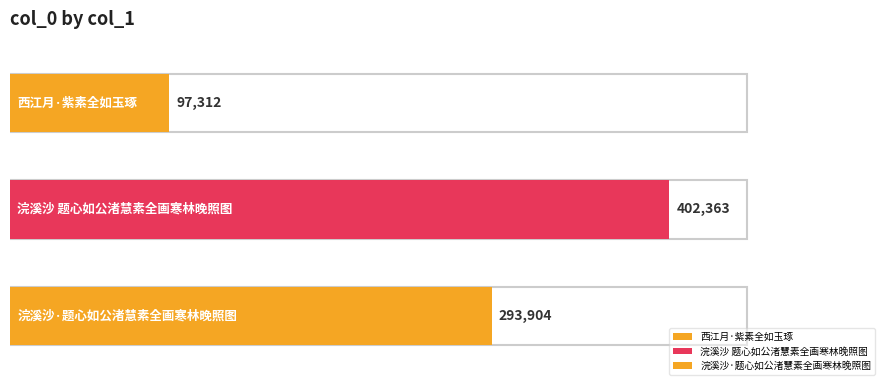

How many data points are above 293904?

1